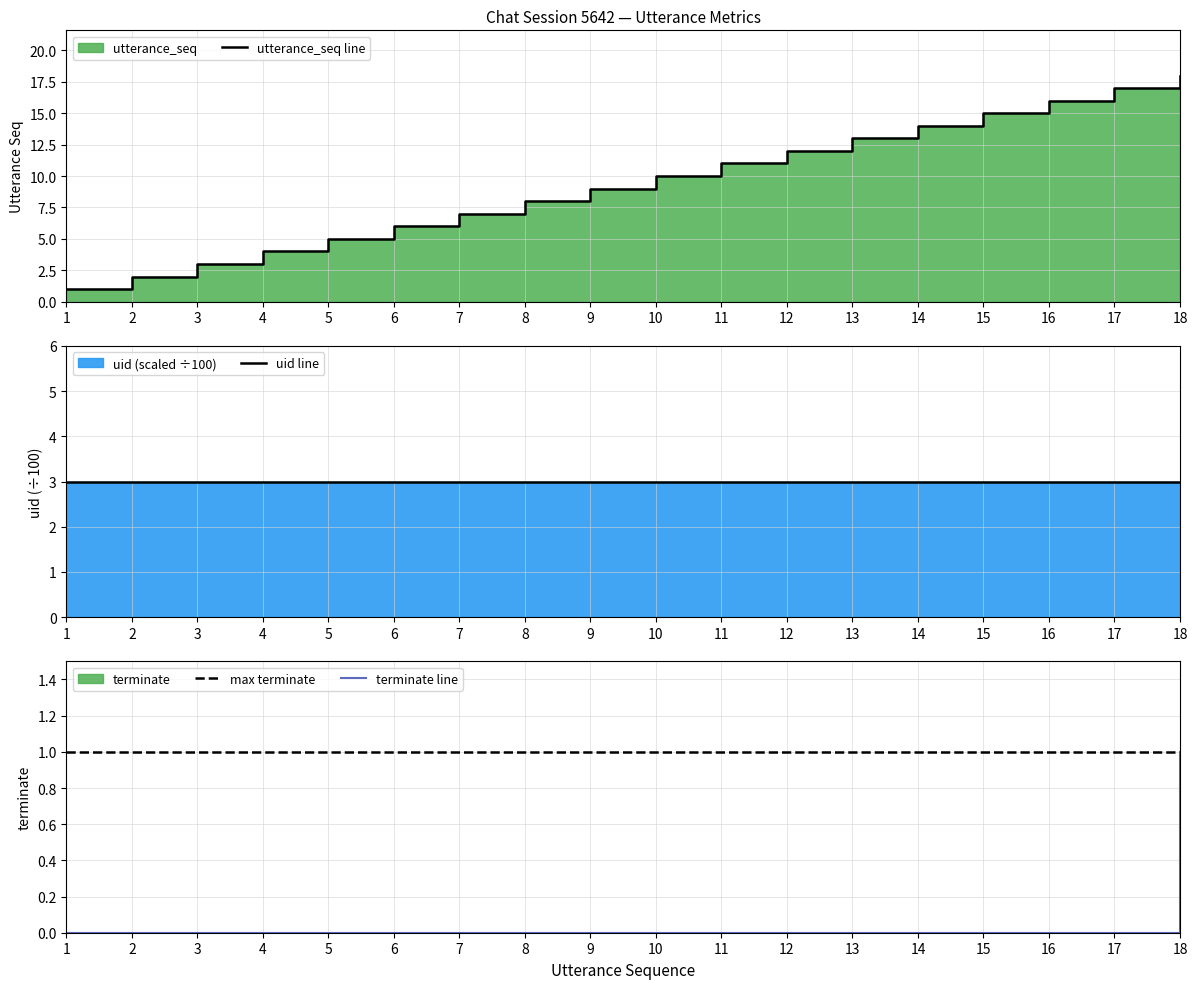

What is the spread (max minus min) of values at 7?

7